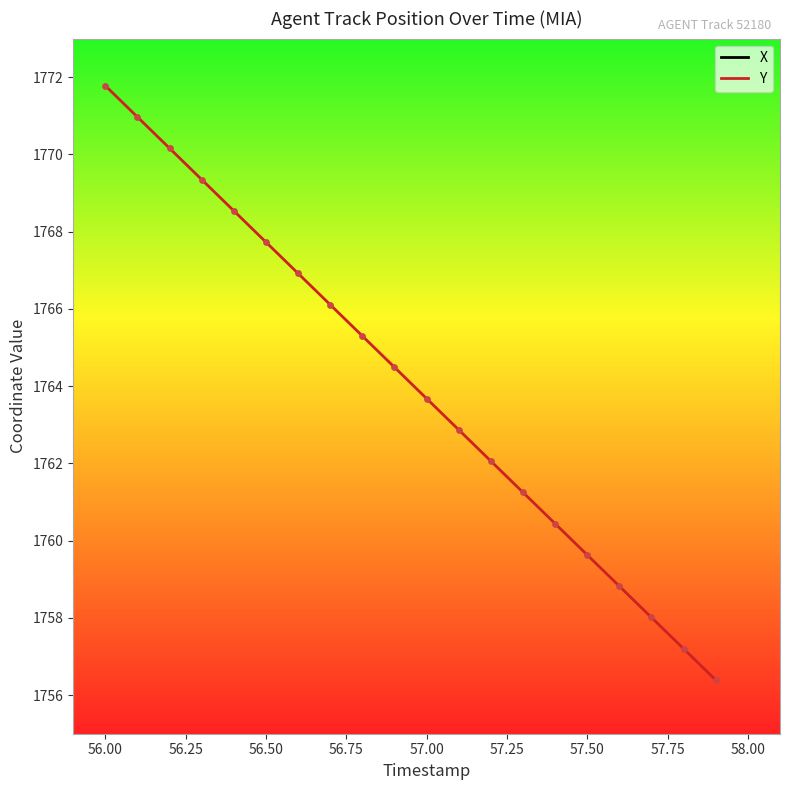

What is the lowest value of the Y series?

1756.4